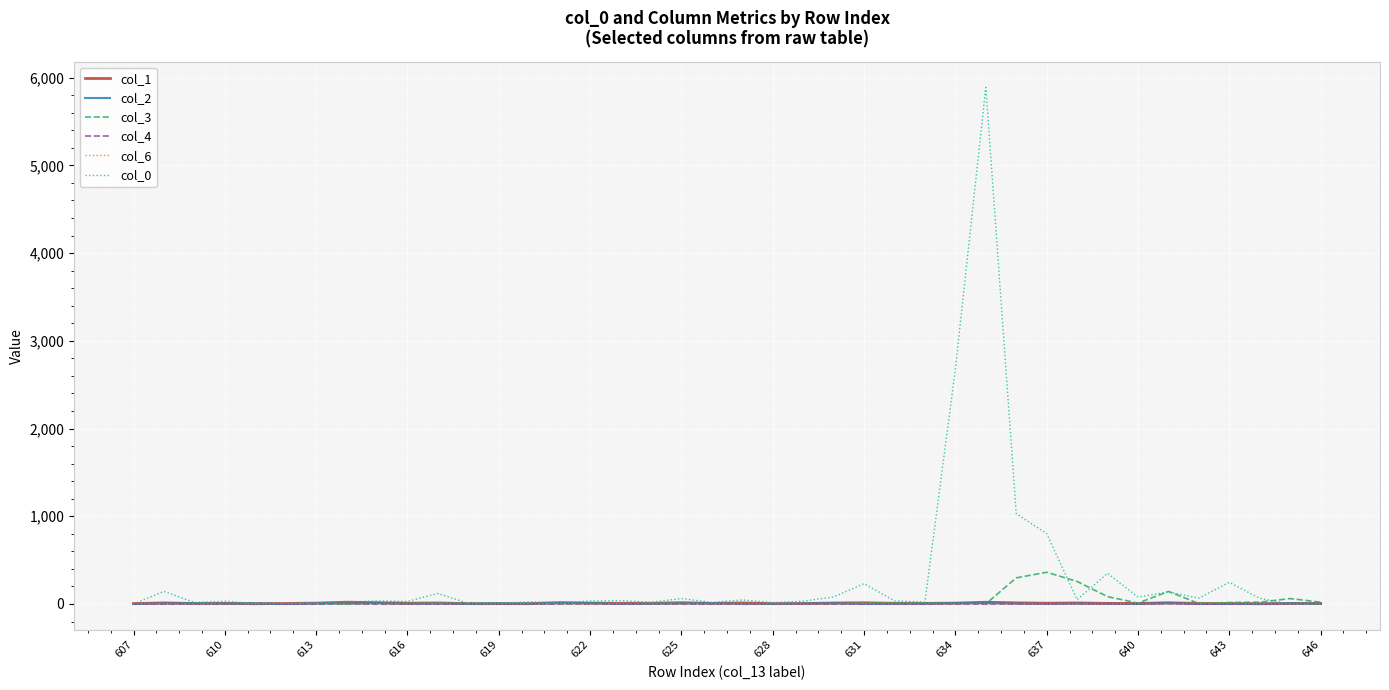

Does the chart have visible grid lines?

Yes